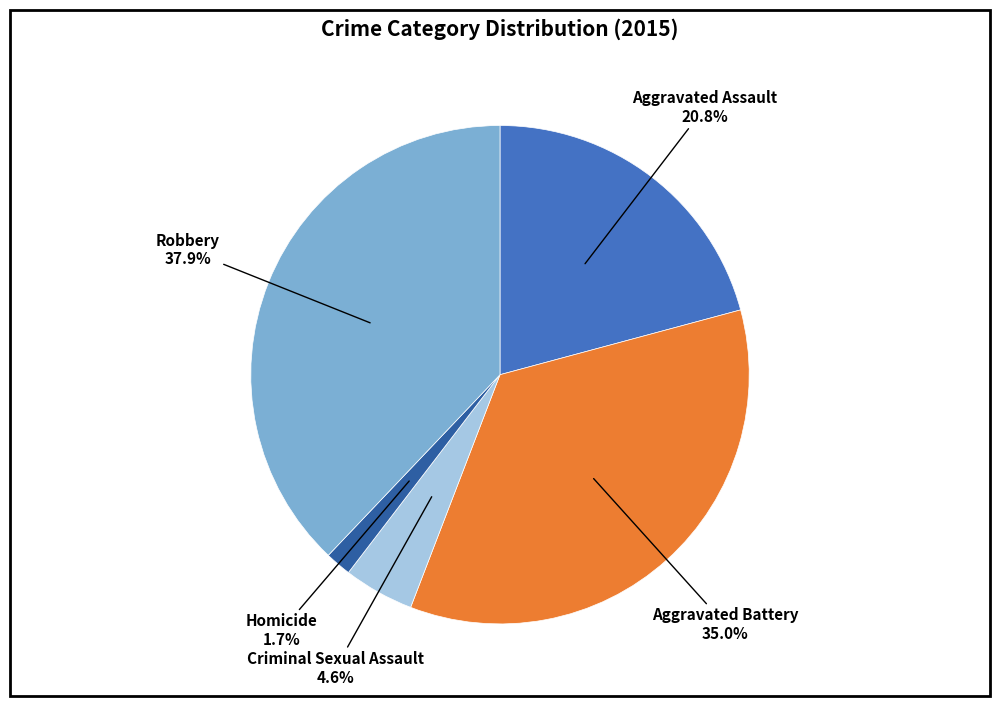

Does any single category account for the majority?

No